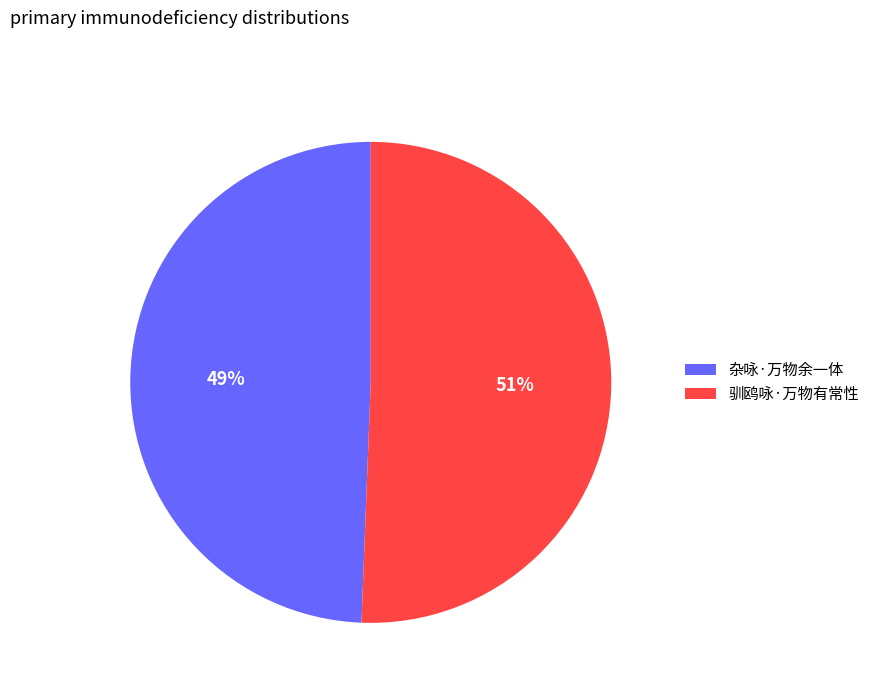

Do 杂咏·万物余一体 and 驯鸥咏·万物有常性 together represent more than half of the pie?

Yes